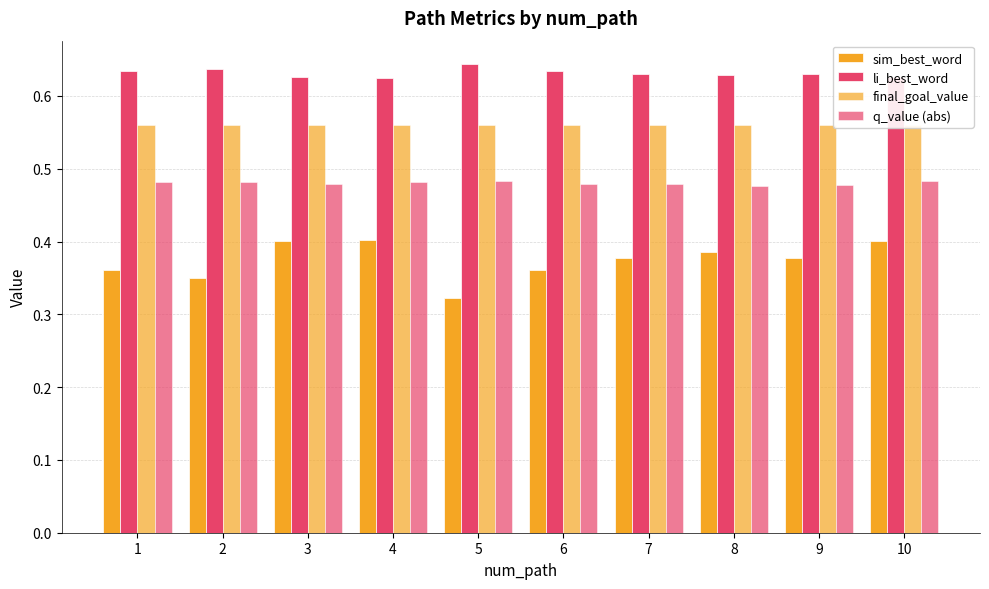

Are the bars grouped side by side (vs. stacked)?

Yes